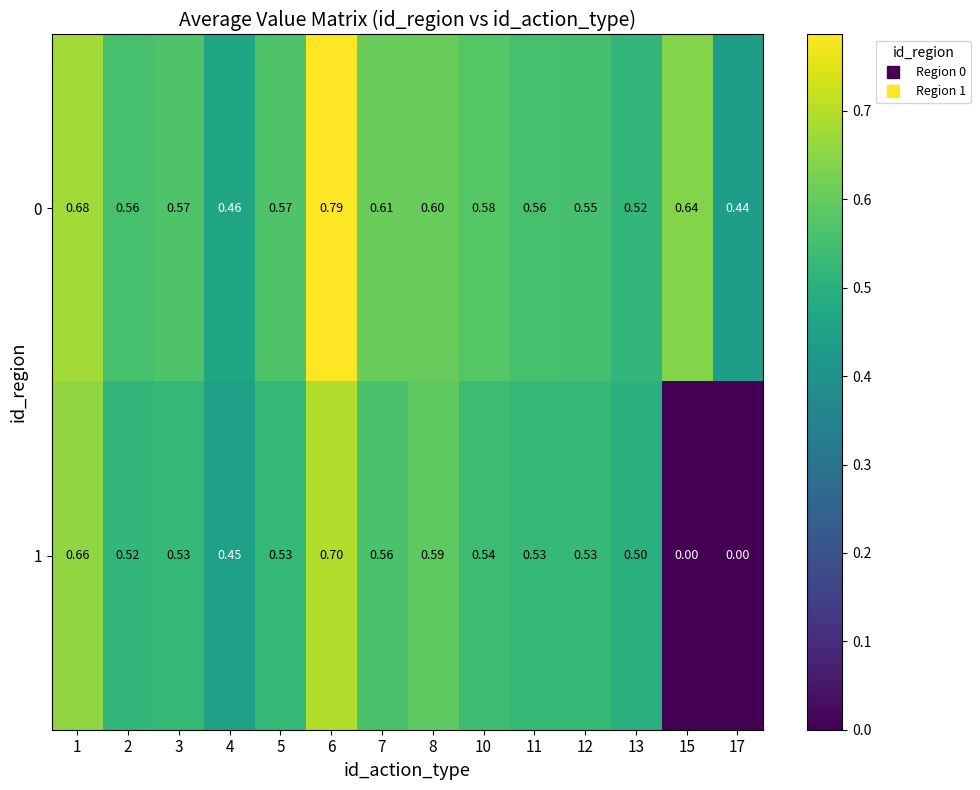

How many data points in 1 are above 0?

12